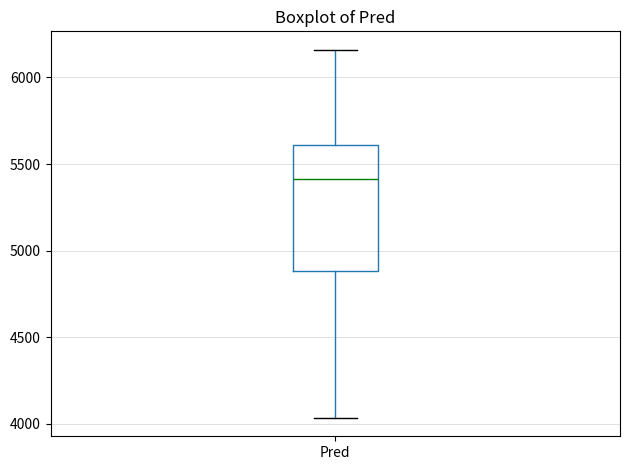

Where is the lower edge of the box for Pred on the y-axis? The values are not printed on the chart, so give them approximately, as read against the axis.

4900